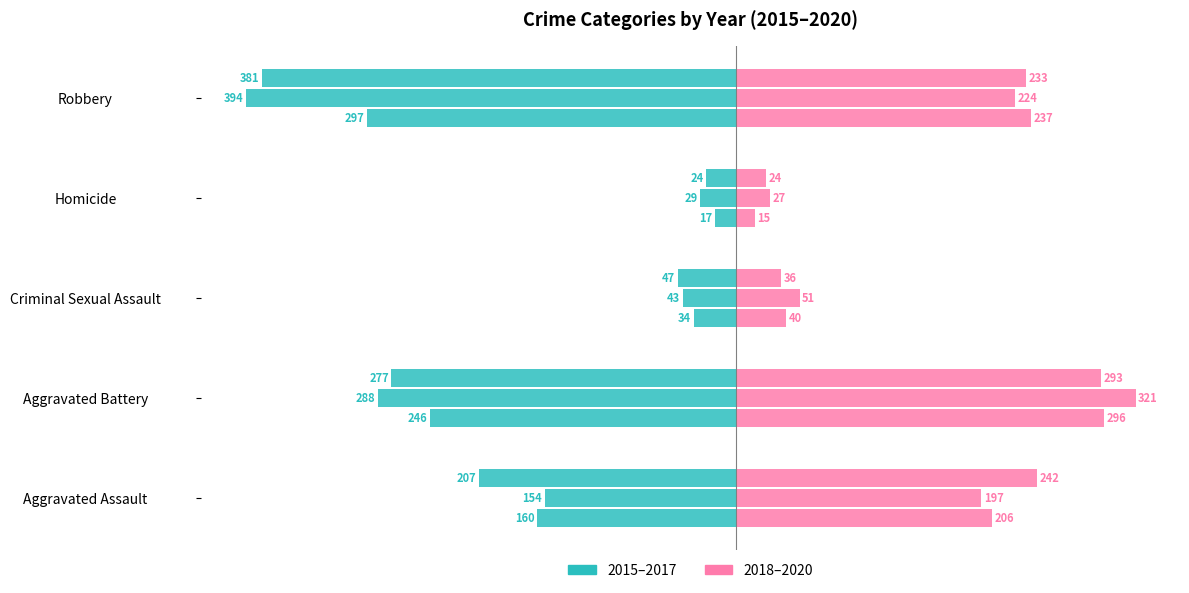

What position from the left is Criminal Sexual Assault?

3